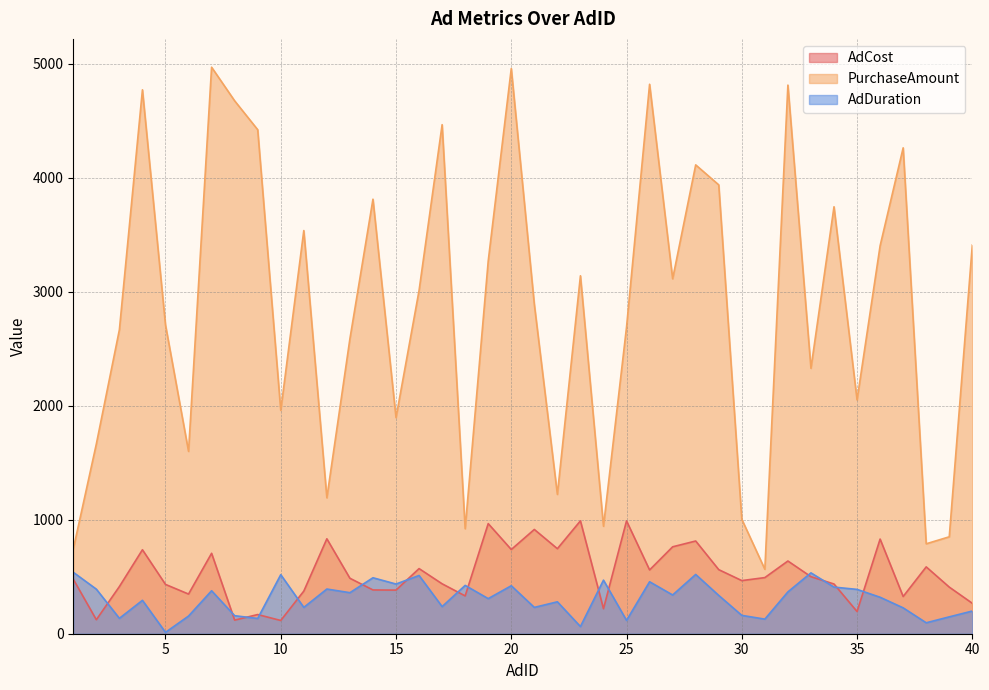

In PurchaseAmount, how many points are lower than both neighbors (excluding endpoints)?

12